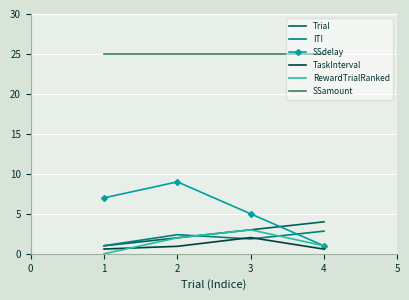

At which category does SSdelay reach its first local peak?

2